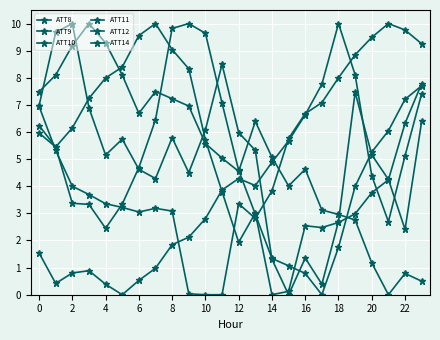

In ATT12, how many points are higher than both neighbors (excluding endpoints)?

3